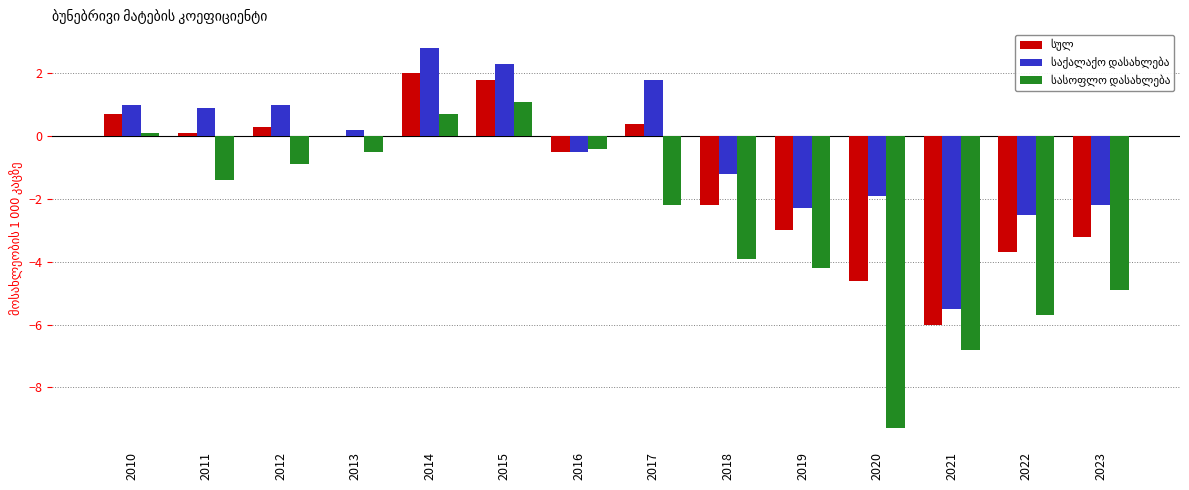

What is the greatest value displayed?

2.8